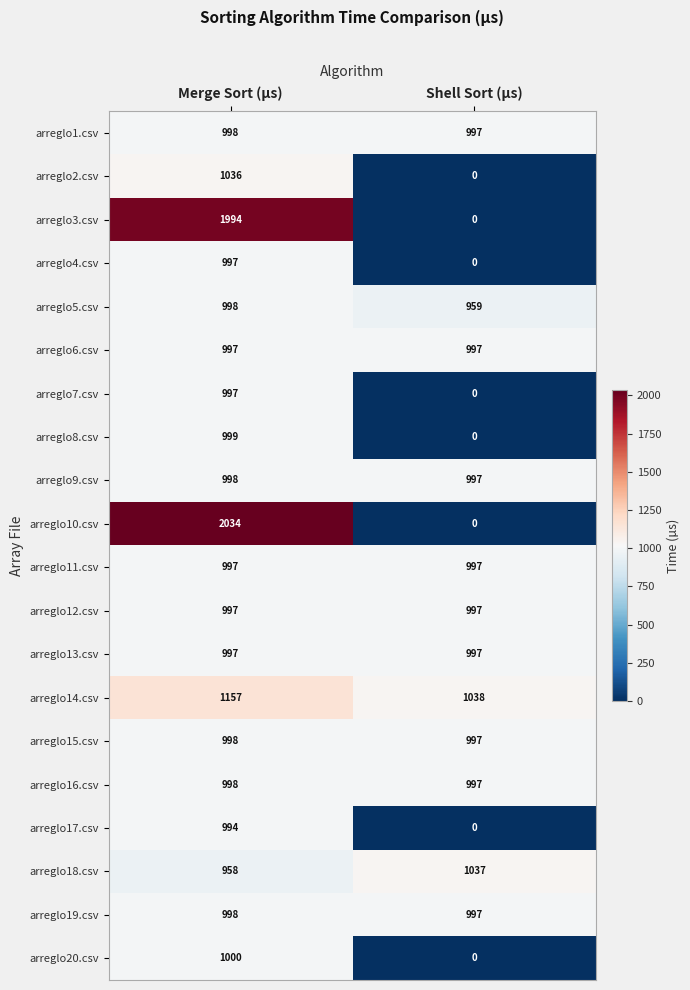

Read the arreglo16.csv value at Shell Sort (µs).

997